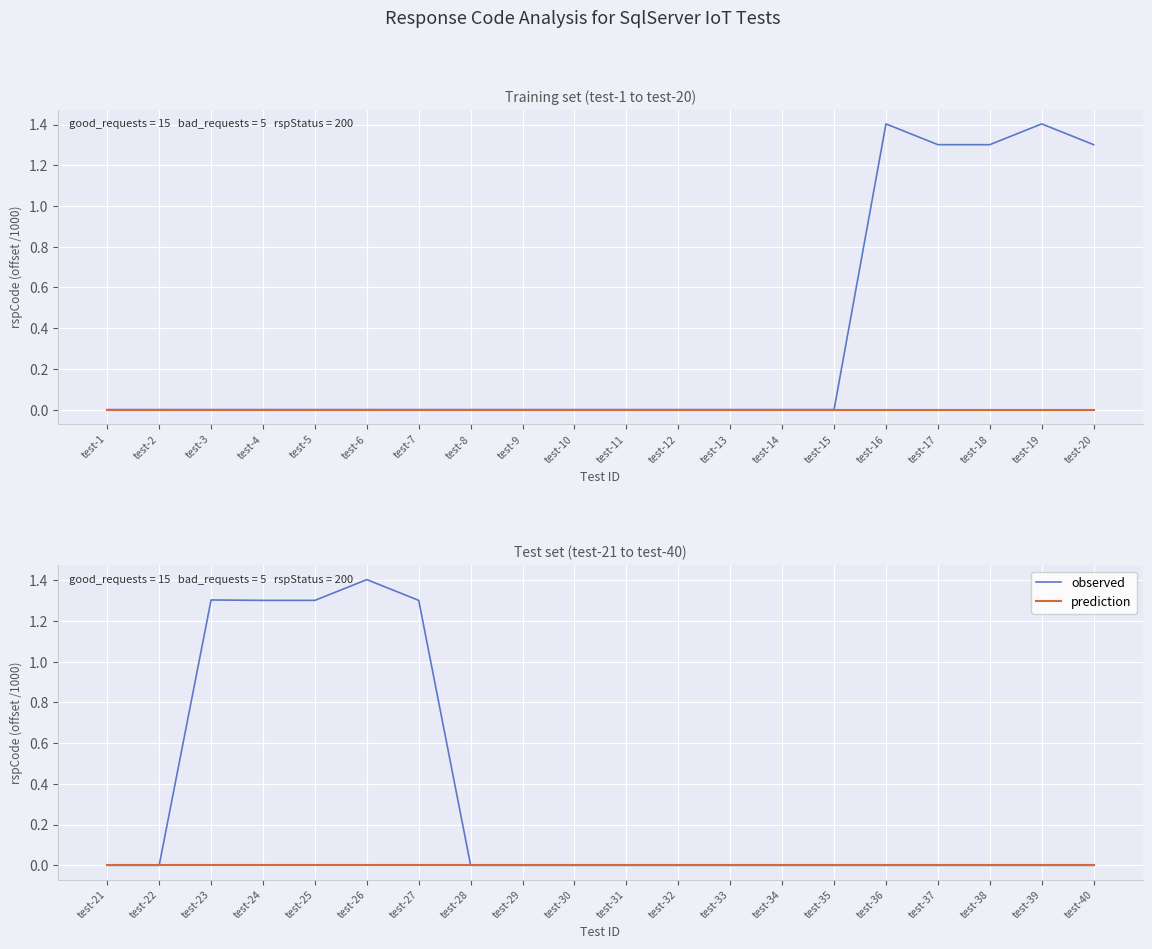

List the series in order of their peak value, highest first.

observed, prediction